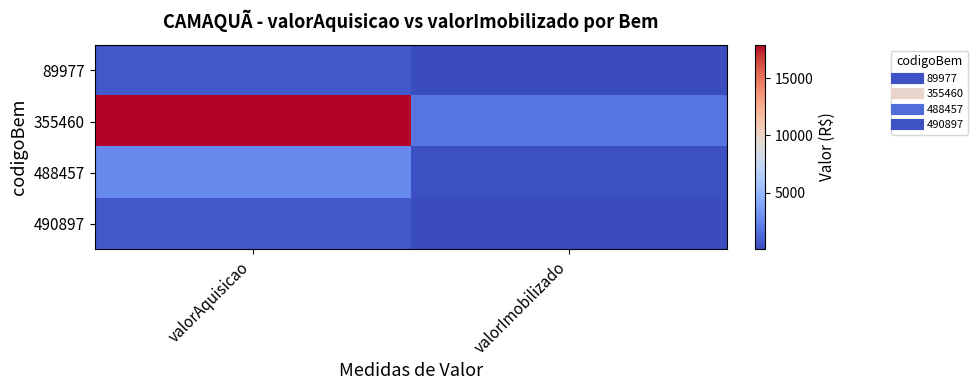

At how many categories does at least one series exceed 4319?

1